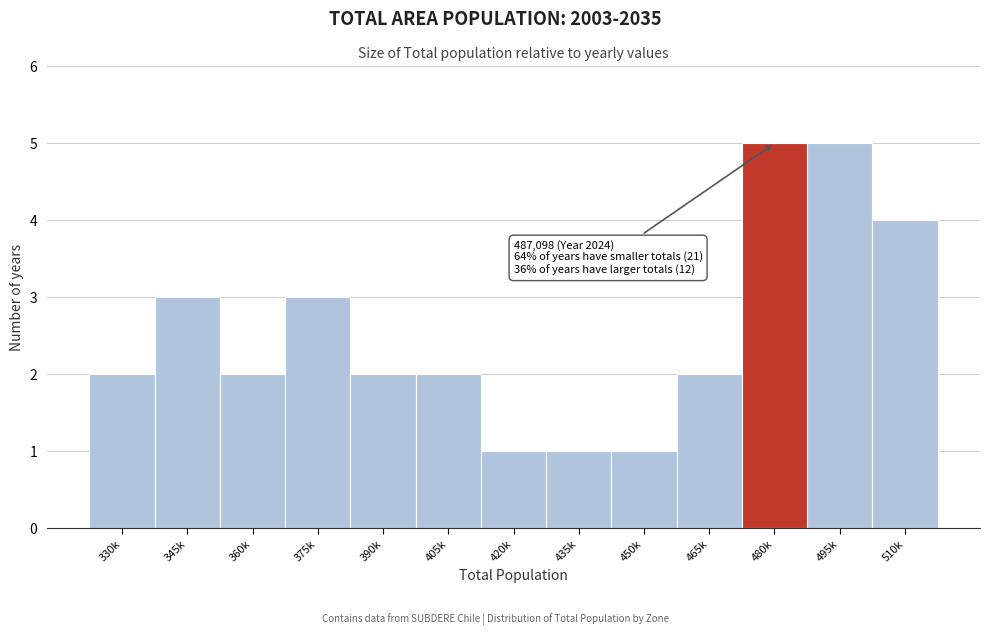

Reading left to right, what are all the values shown in this chart?

330k=2	345k=3	360k=2	375k=3	390k=2	405k=2	420k=1	435k=1	450k=1	465k=2	480k=5	495k=5	510k=4